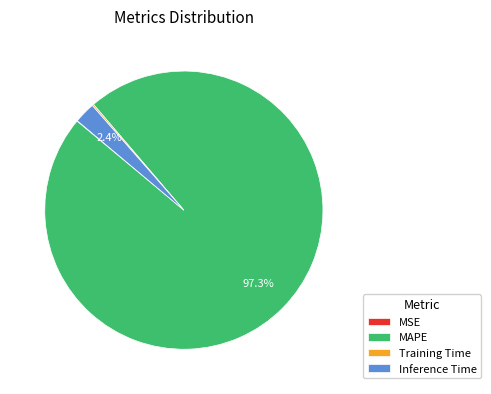

How much of the chart is everything except Inference Time?

97.6%